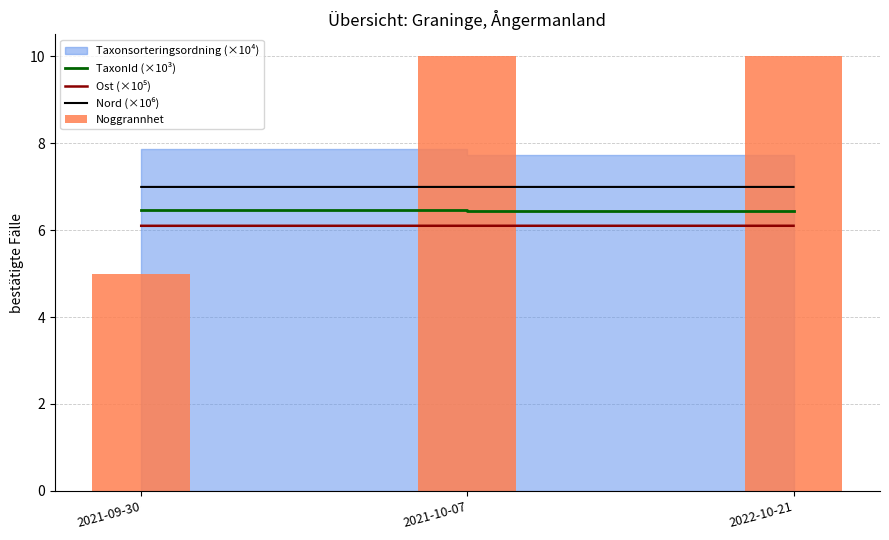

Where is Noggrannhet nearest to the value 7?

2021-09-30